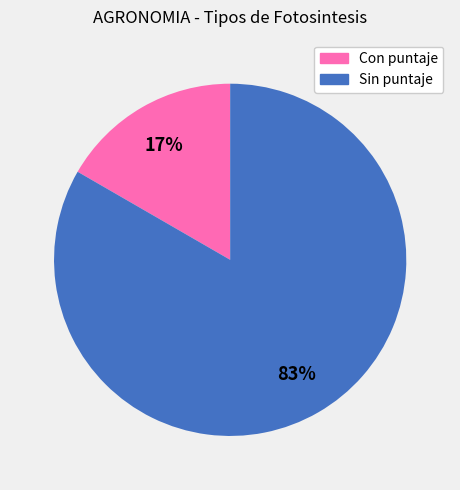

Count the number of slices in the pie.

2